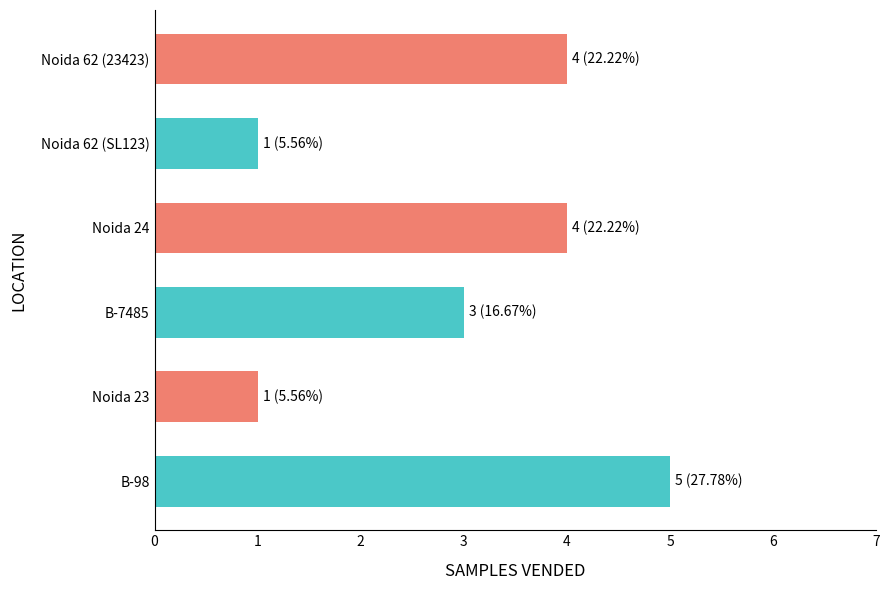

What is the sum of all values?

18